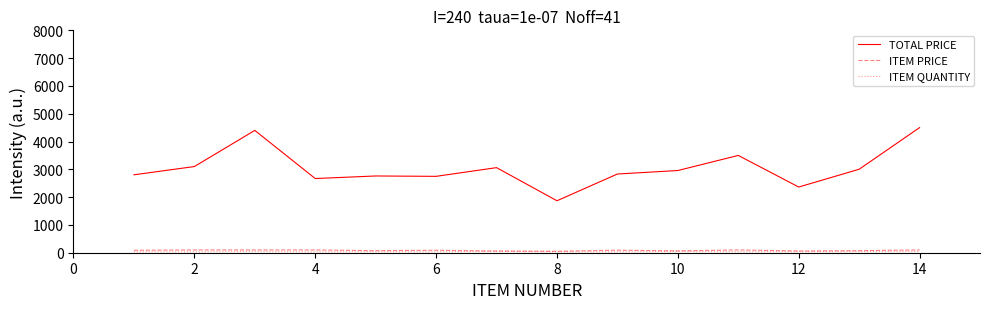

How many lines are shown in the chart?

3